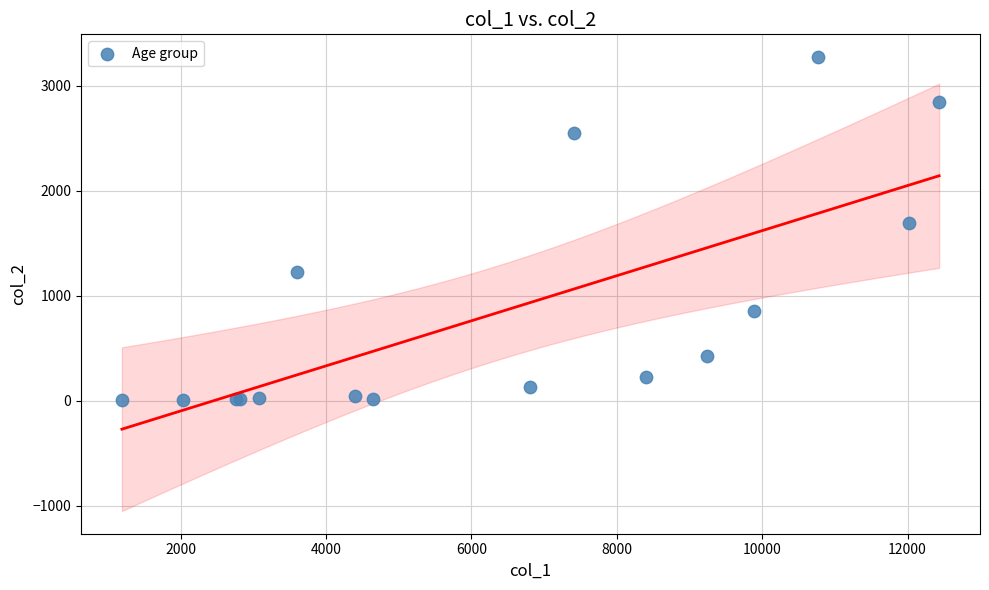

What Y value in the scatter plot is closest to 1638?

1690